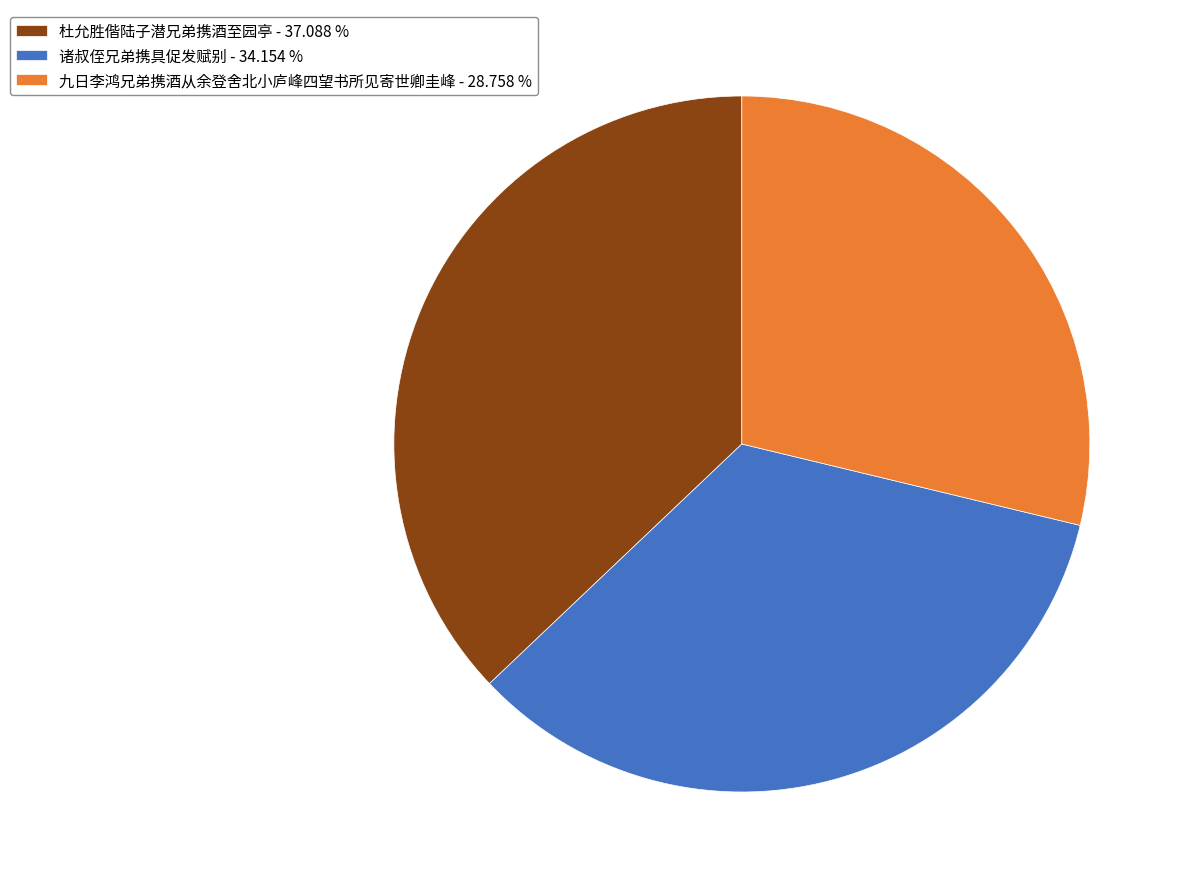

Is it true that 诸叔侄兄弟携具促发赋别 is 34% of the pie?

True